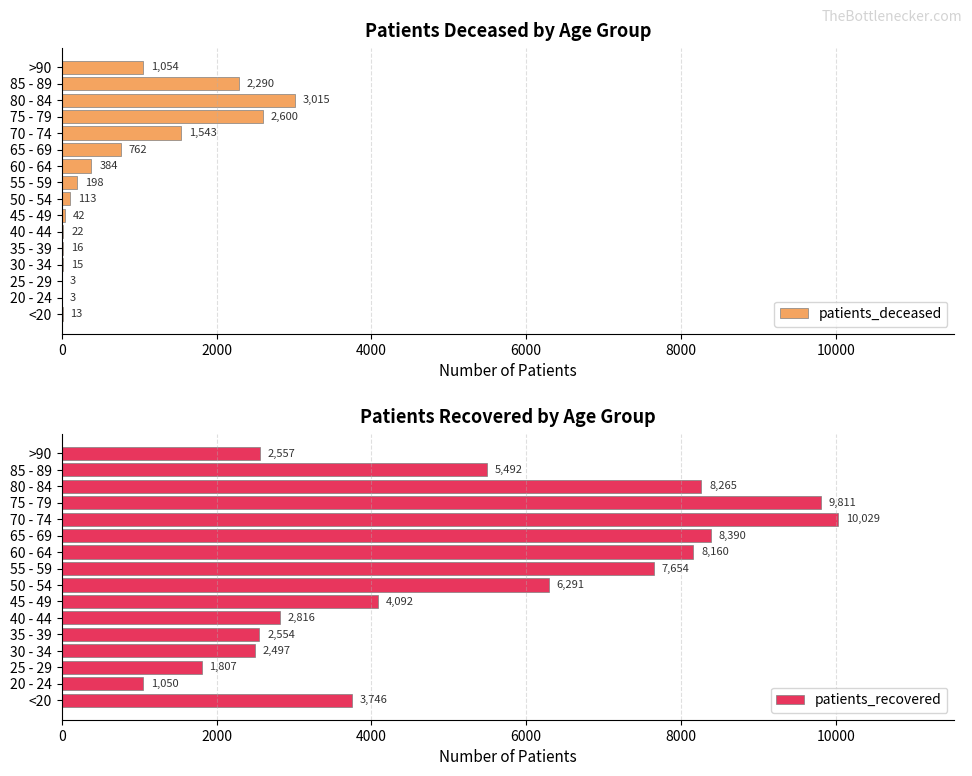

What are all the series names shown in the legend?

patients_deceased, patients_recovered